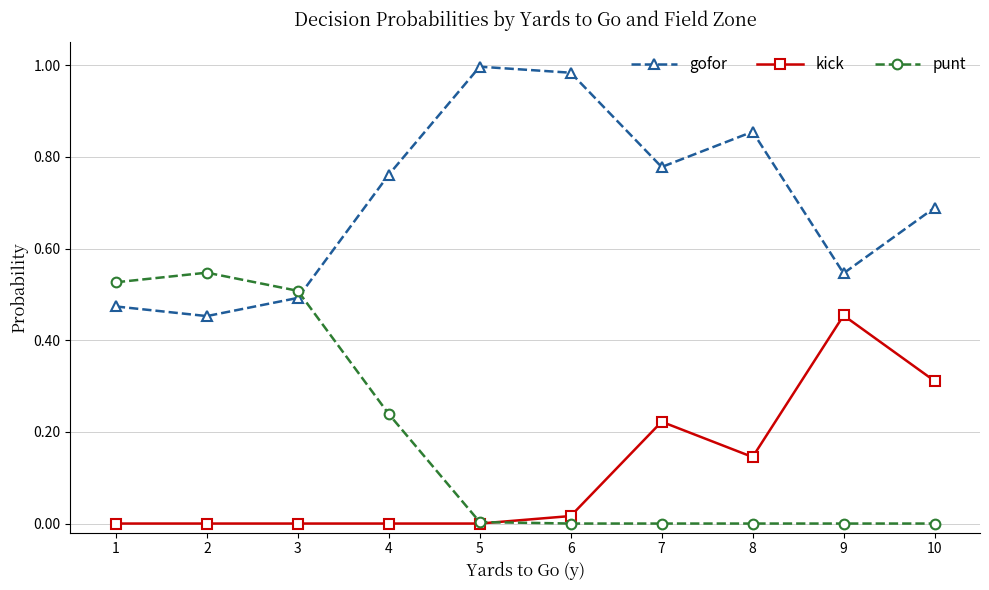

At which category does punt reach its first local peak?

2